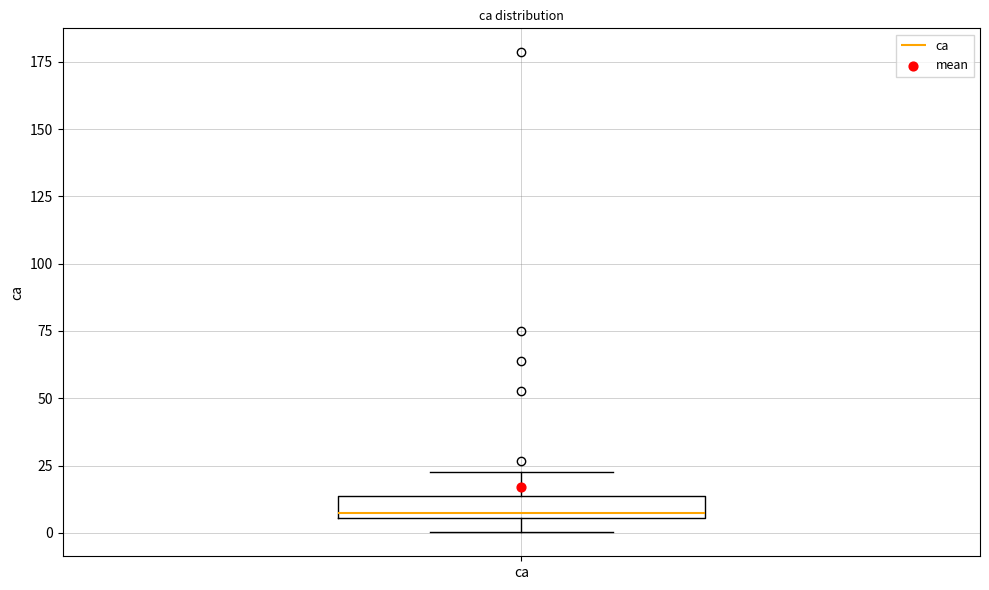

Where does the lower whisker of the box for ca end on the y-axis? The values are not printed on the chart, so give them approximately, as read against the axis.

0